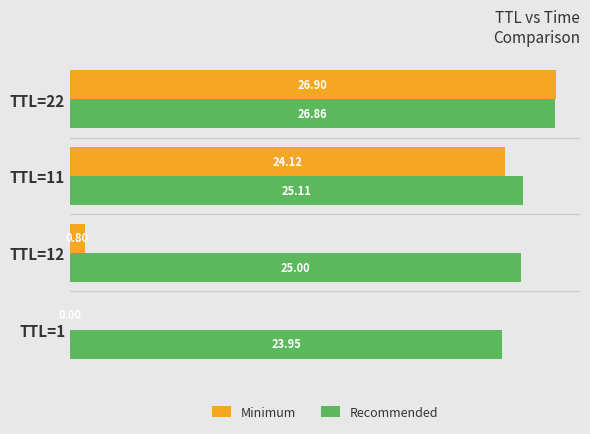

What is the sum of all Recommended values?

100.9